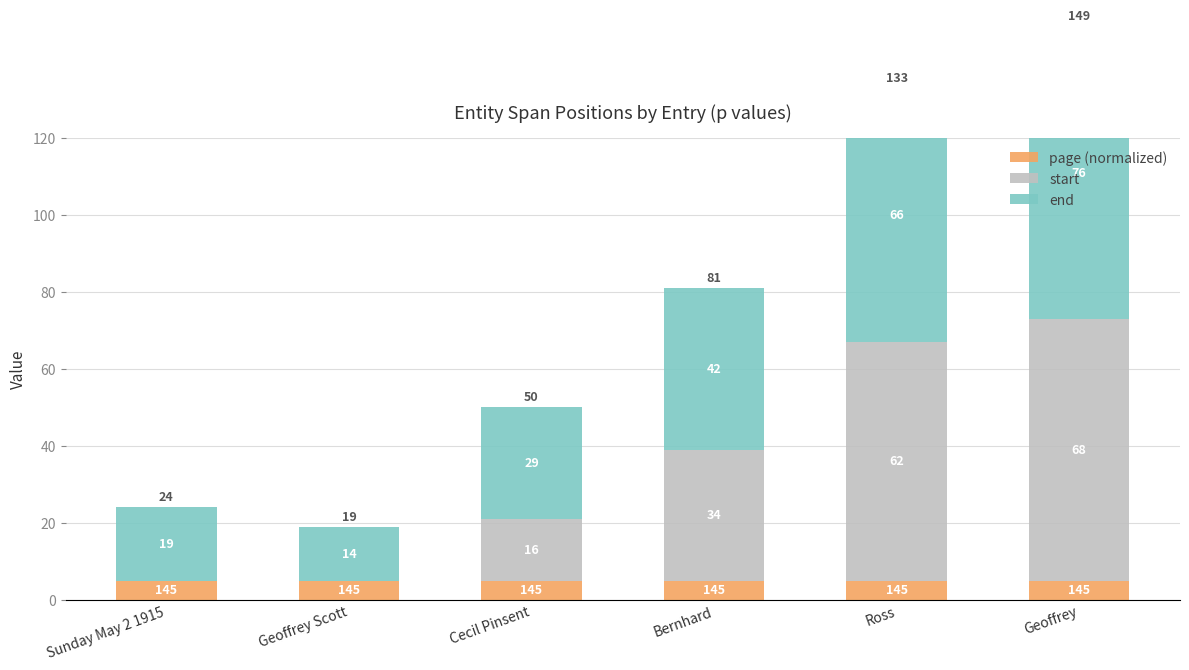

Which series has the largest total across all categories?

end